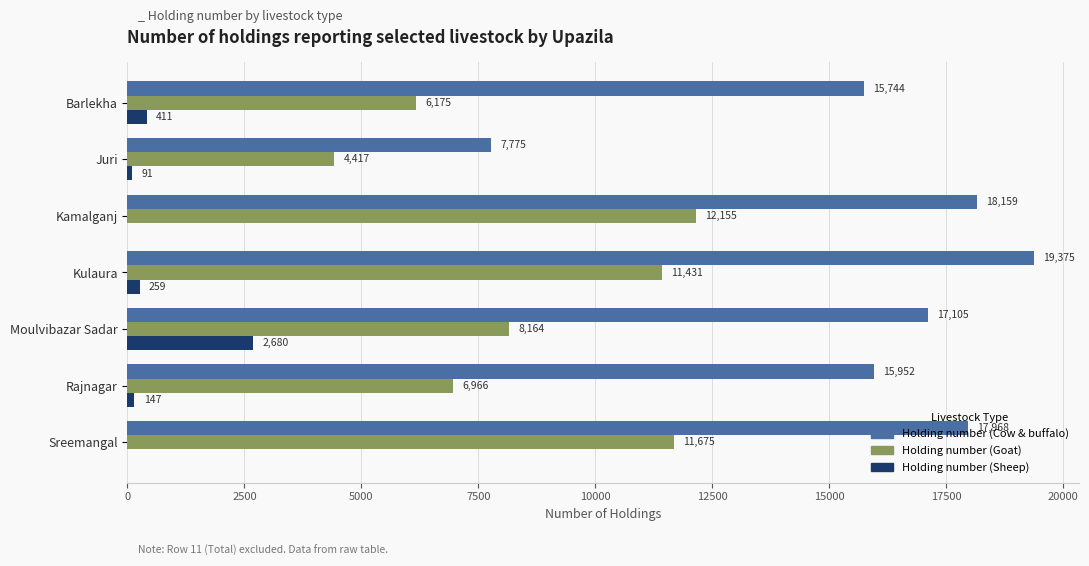

What is the maximum value shown in the chart?

19375